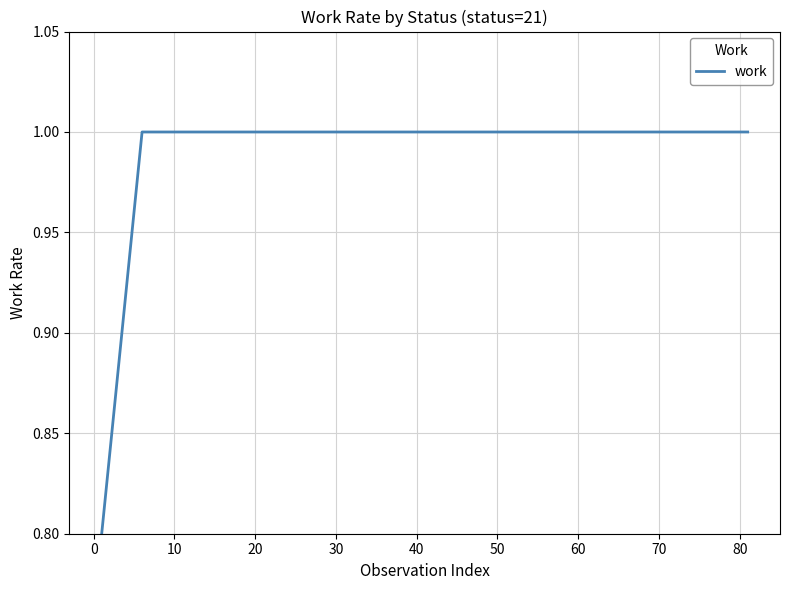

What is the minimum value shown in the chart?

0.8